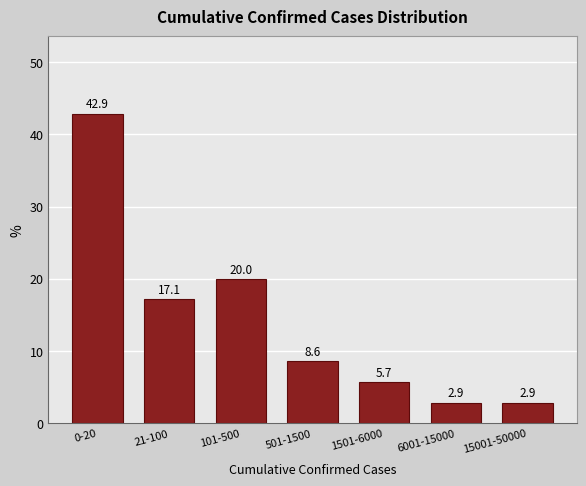

Reading right to left, what are all the values shown in this chart?

15001-50000=2.9	6001-15000=2.9	1501-6000=5.7	501-1500=8.6	101-500=20.0	21-100=17.1	0-20=42.9